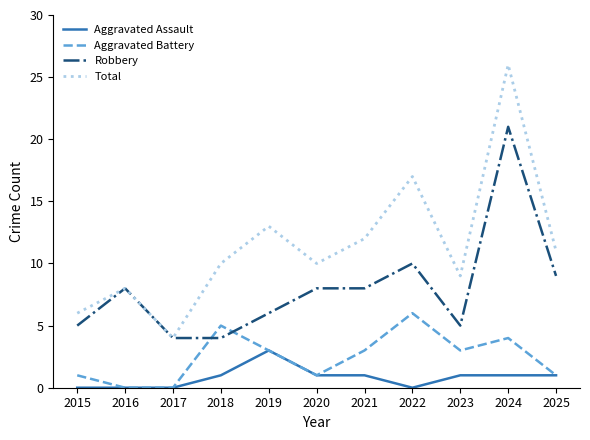

Which series has the largest total across all categories?

Total